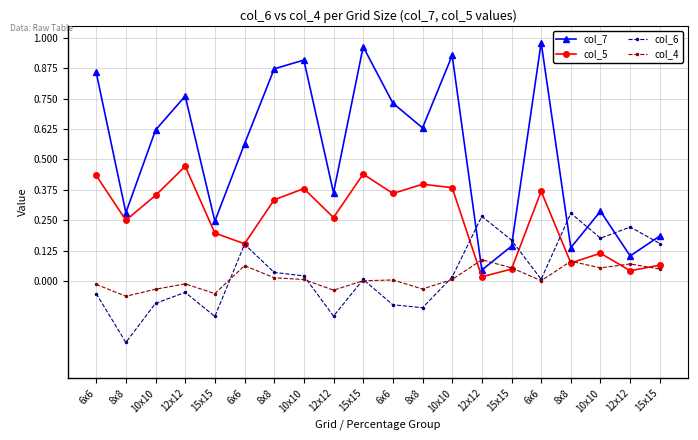

The col_5 series shows 0.1 at 10x10. True or false?

True